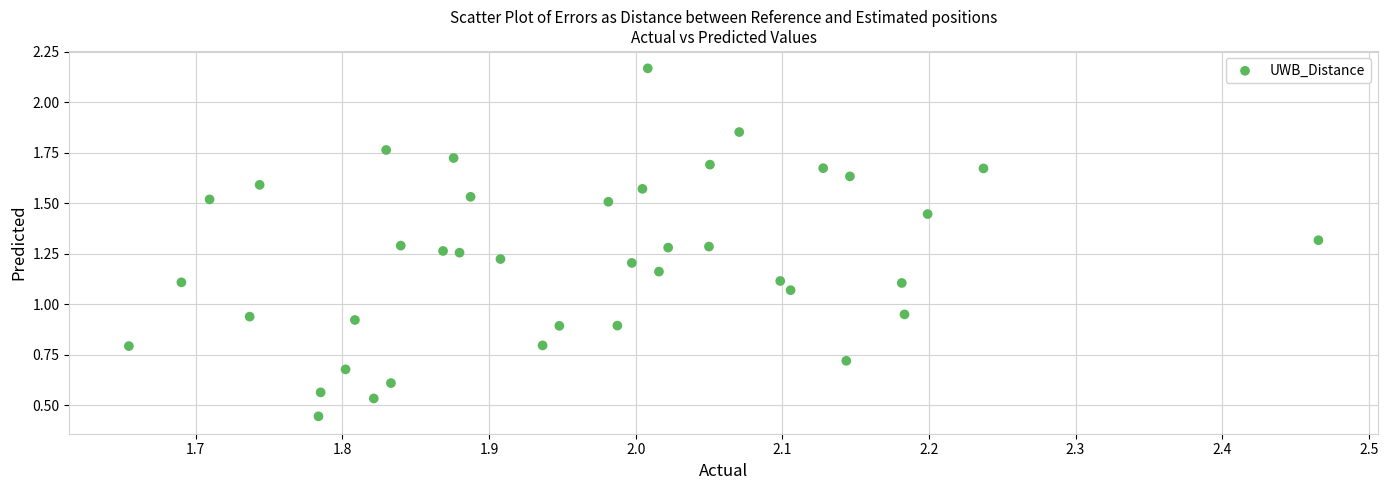

What is the range of X values (max minus min)?

0.8